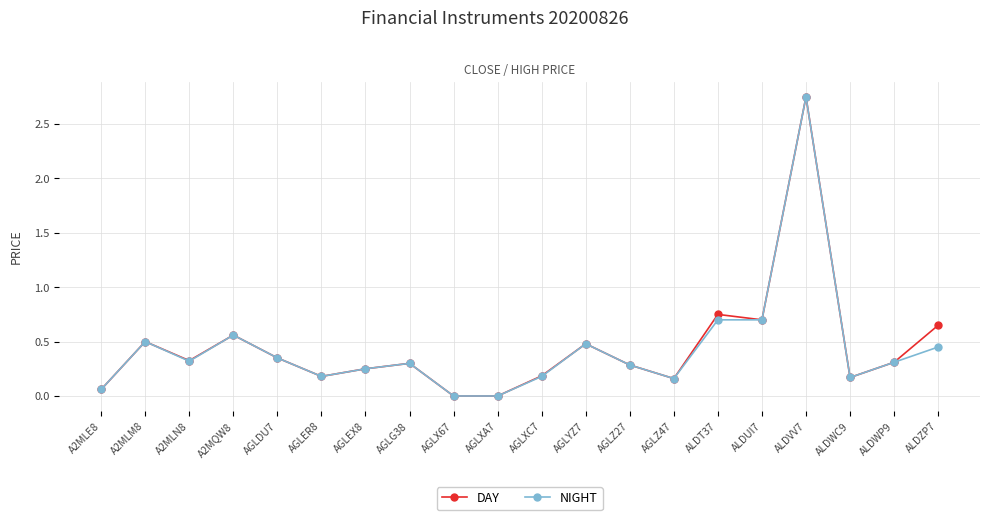

What is the label of the 8th point from the right?

AGLZ27